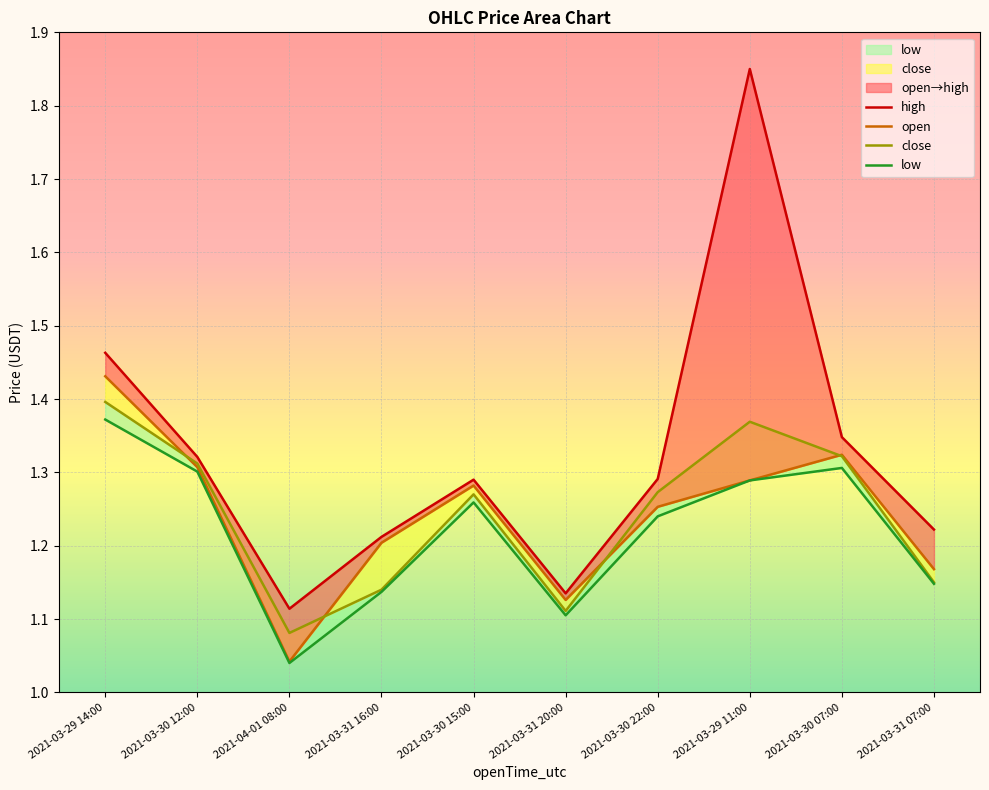

At how many categories does at least one series exceed 1?

10